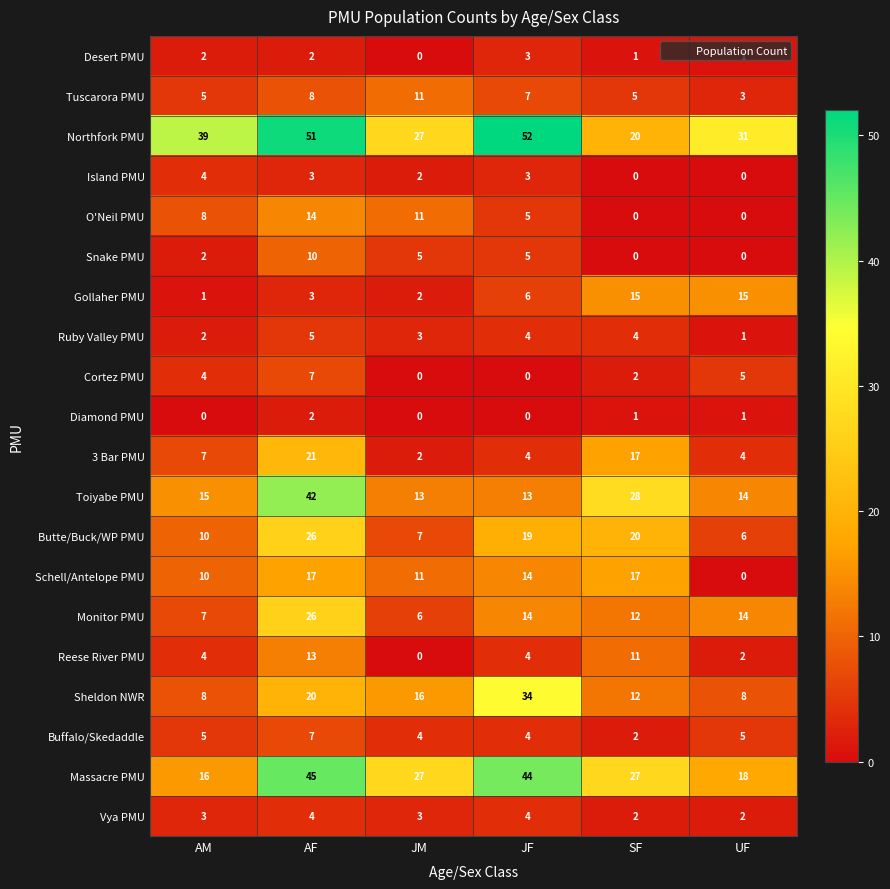

Where is 3 Bar PMU nearest to the value 11?

AM